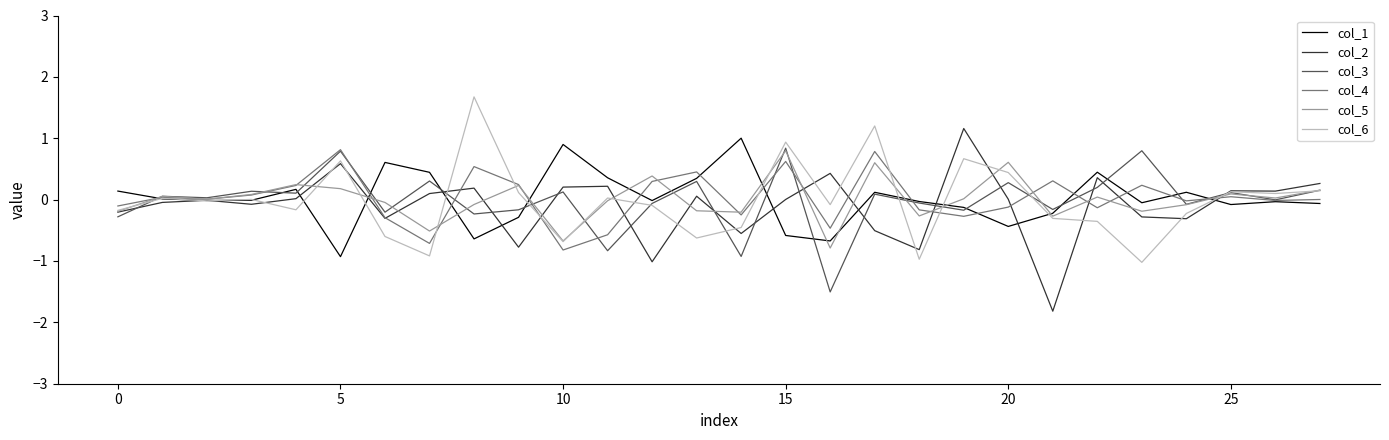

What is the minimum value for col_2?

-1.8